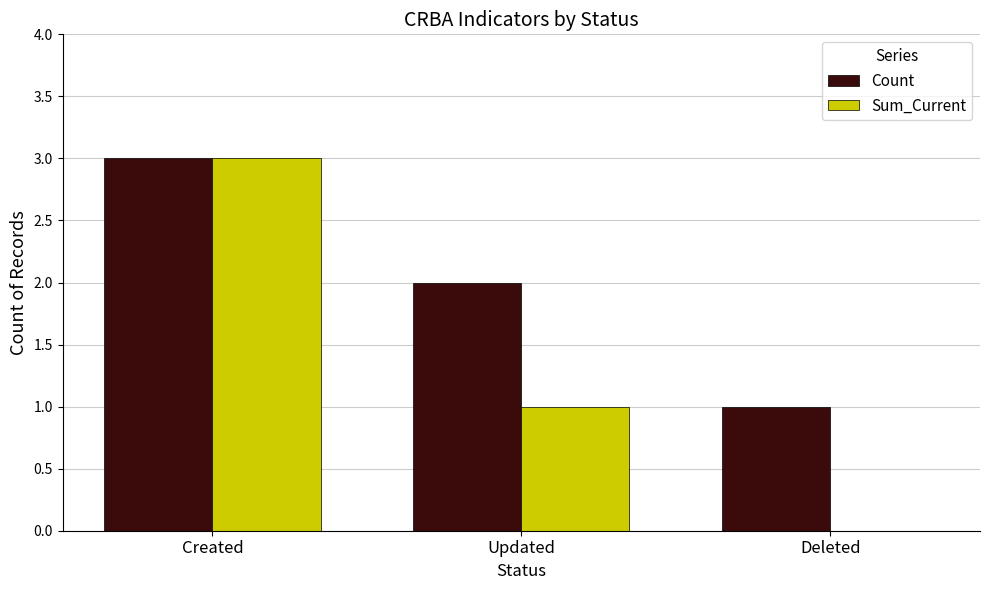

What is the average value of the Sum_Current series?

1